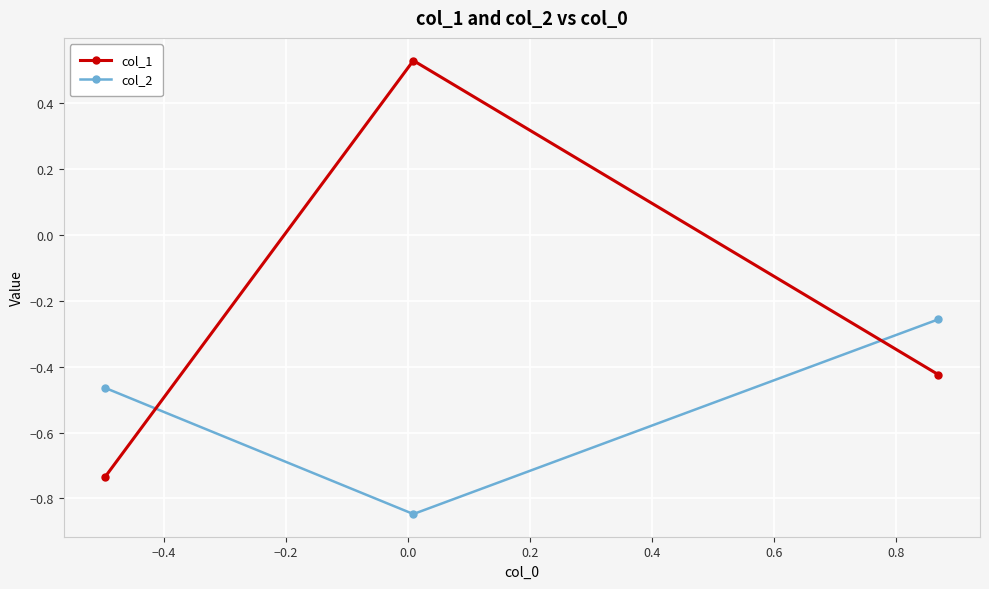

Which series has the widest spread of values?

col_1